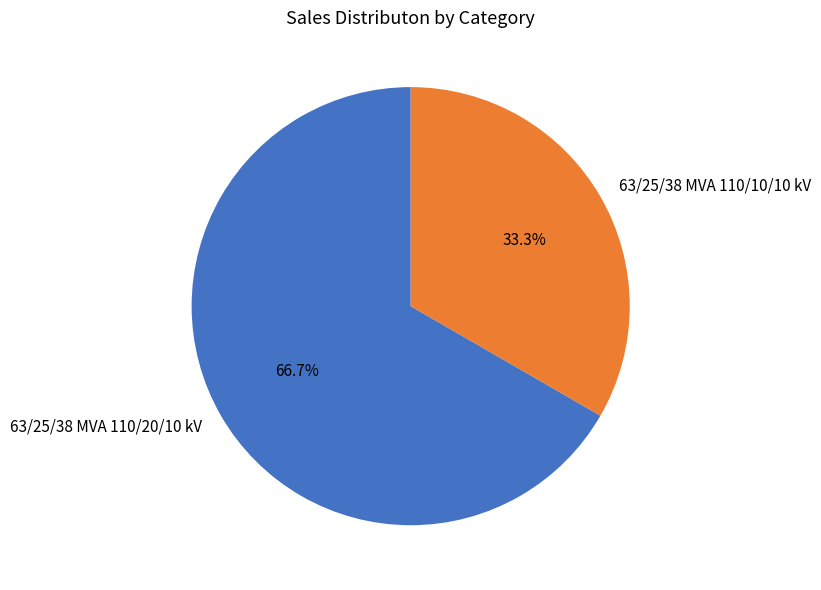

Is the sum of 63/25/38 MVA 110/20/10 kV and 63/25/38 MVA 110/10/10 kV greater than half?

Yes